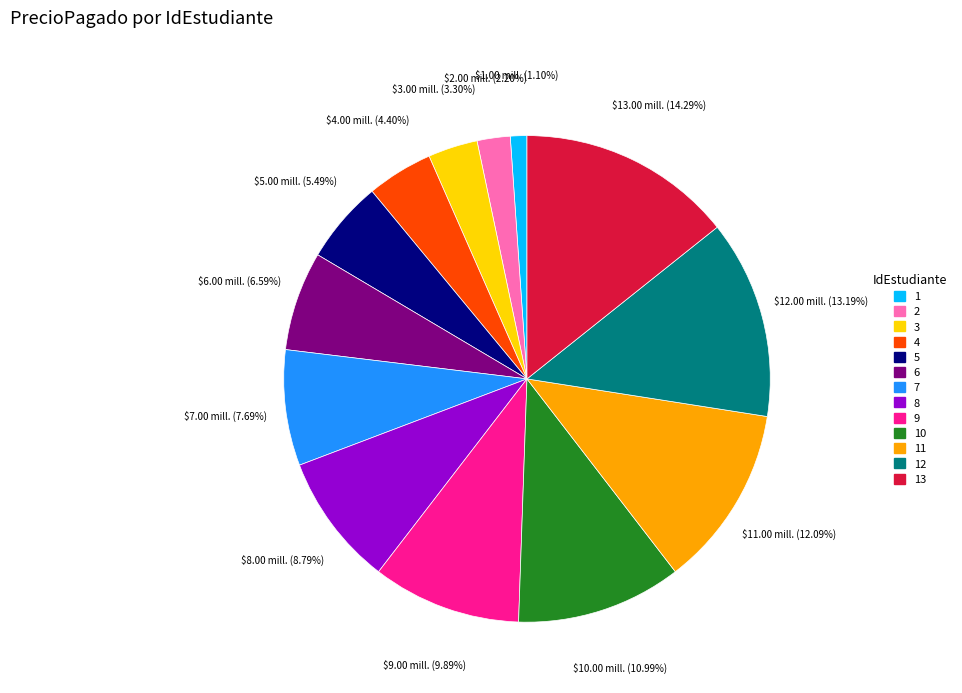

How many segments does this pie chart have?

13